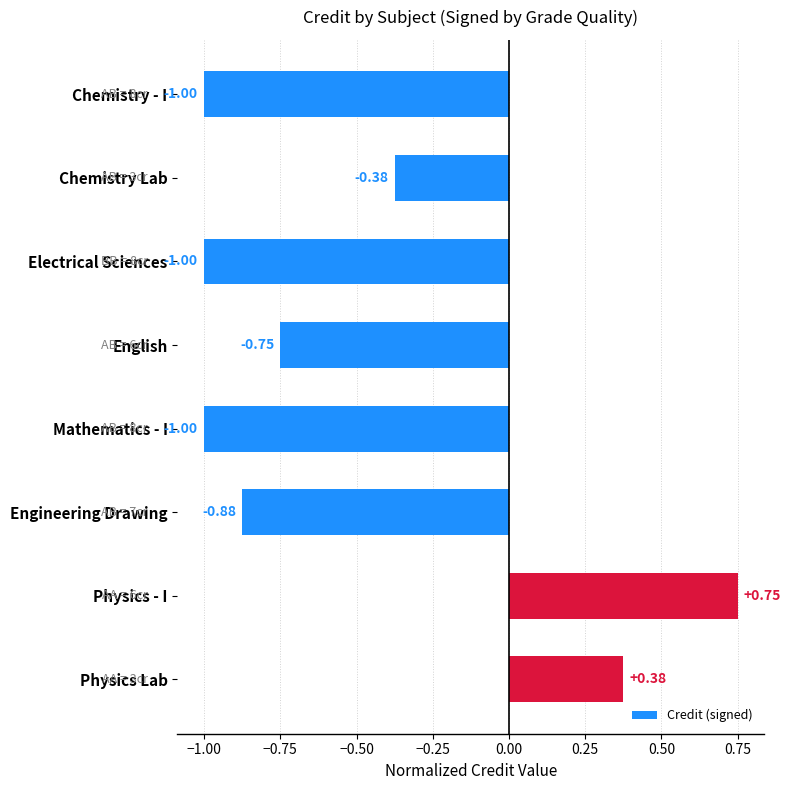

Which label corresponds to the largest value in the chart?

Physics - I